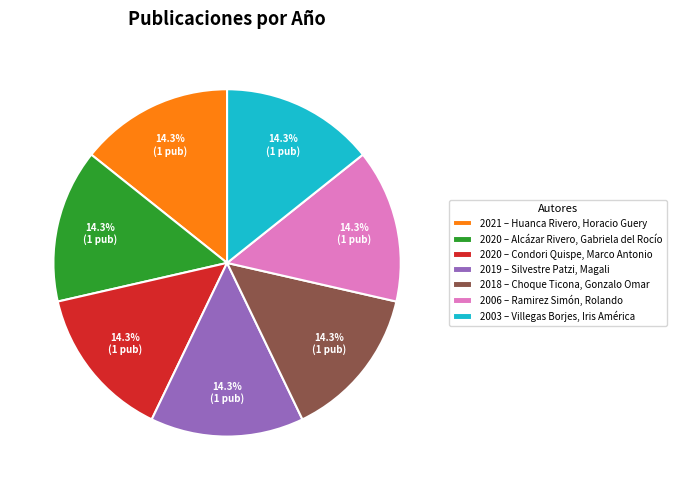

Is there any slice that represents more than half of the pie?

No